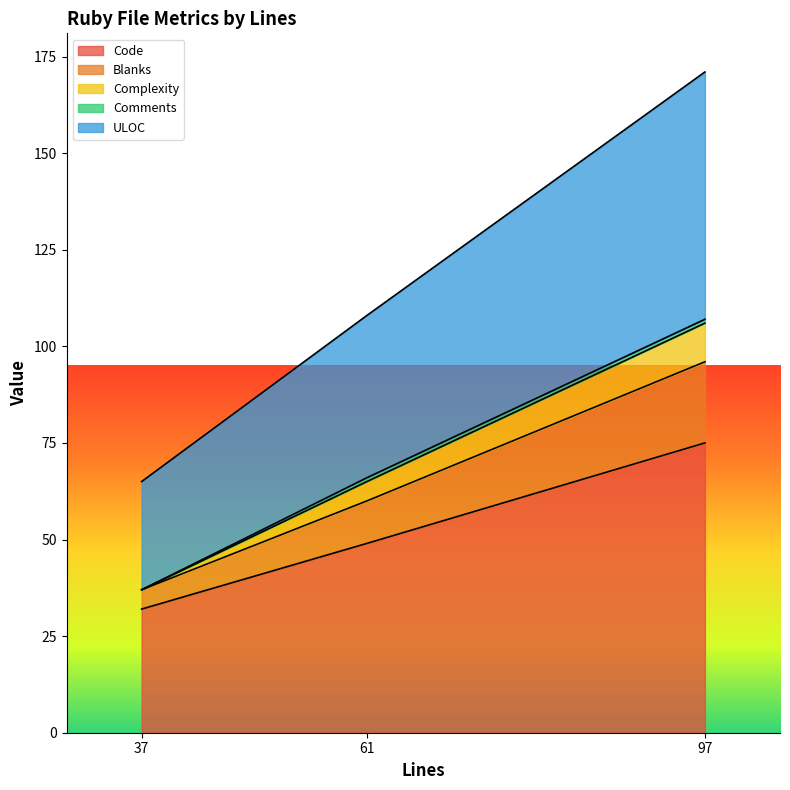

At which category is the sum across all series the highest?

97